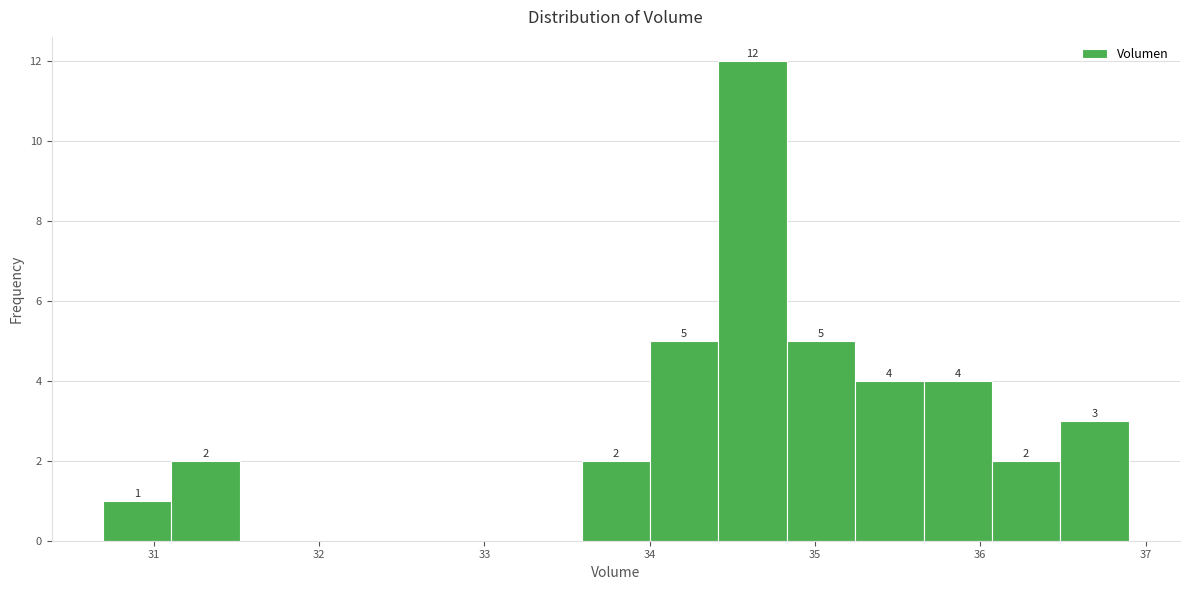

Which range on the x-axis has the tallest bar?

34.4 to 34.8